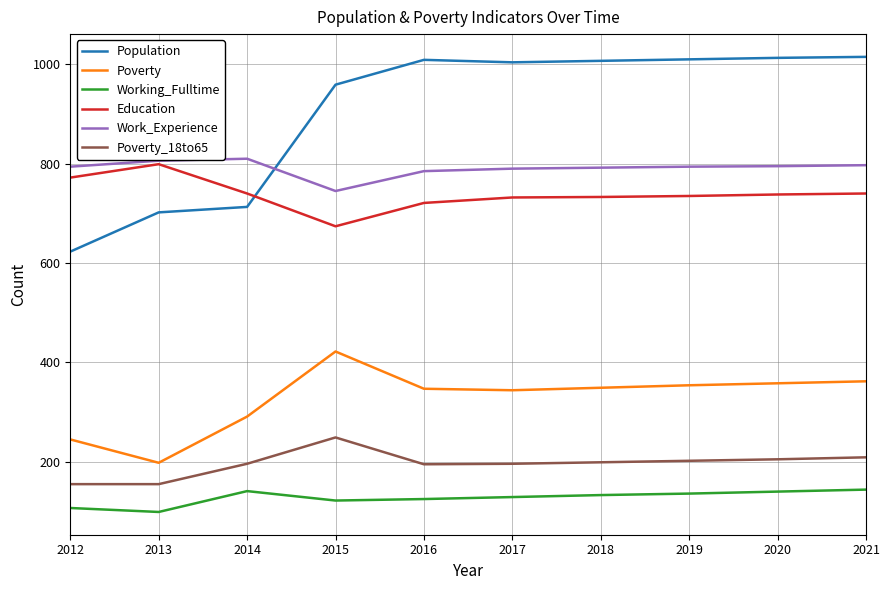

Rank the series at 2012 from highest to lowest value.

Work_Experience, Education, Population, Poverty, Poverty_18to65, Working_Fulltime